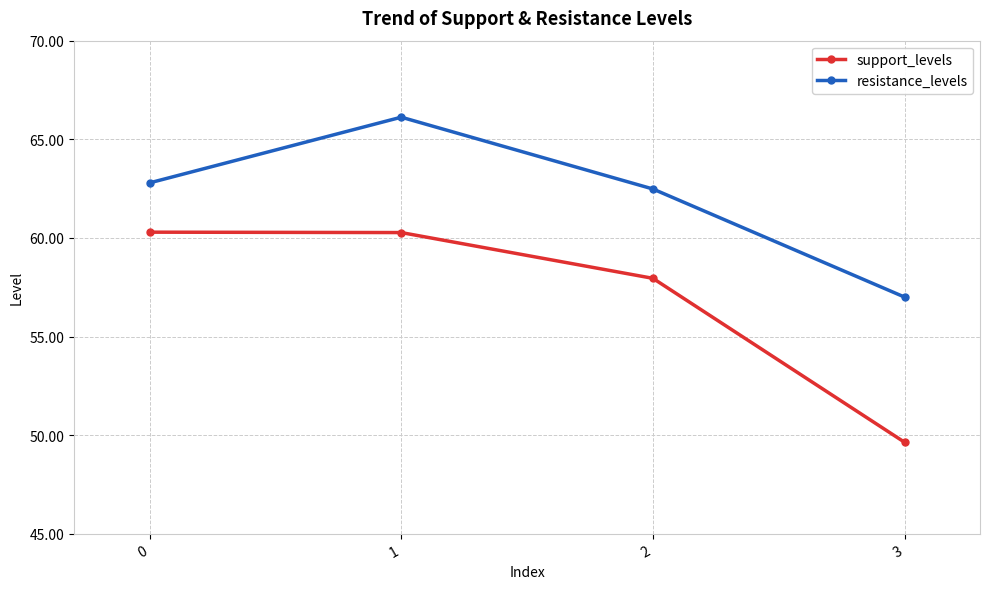

Which series has the widest spread of values?

support_levels